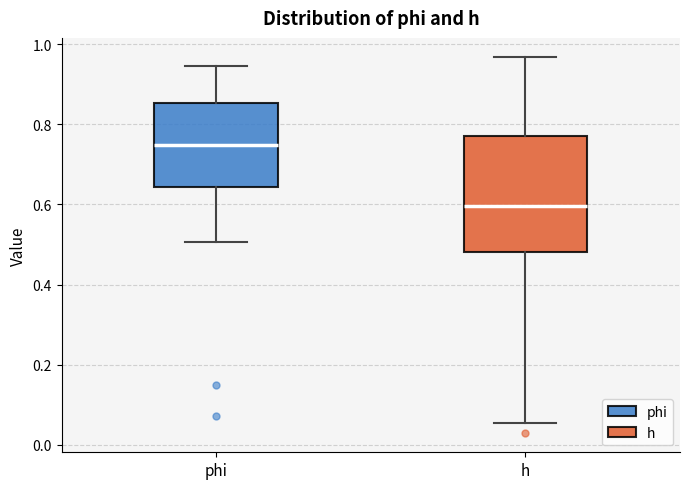

Where does the lower whisker of the box for h end on the y-axis? The values are not printed on the chart, so give them approximately, as read against the axis.

0.06